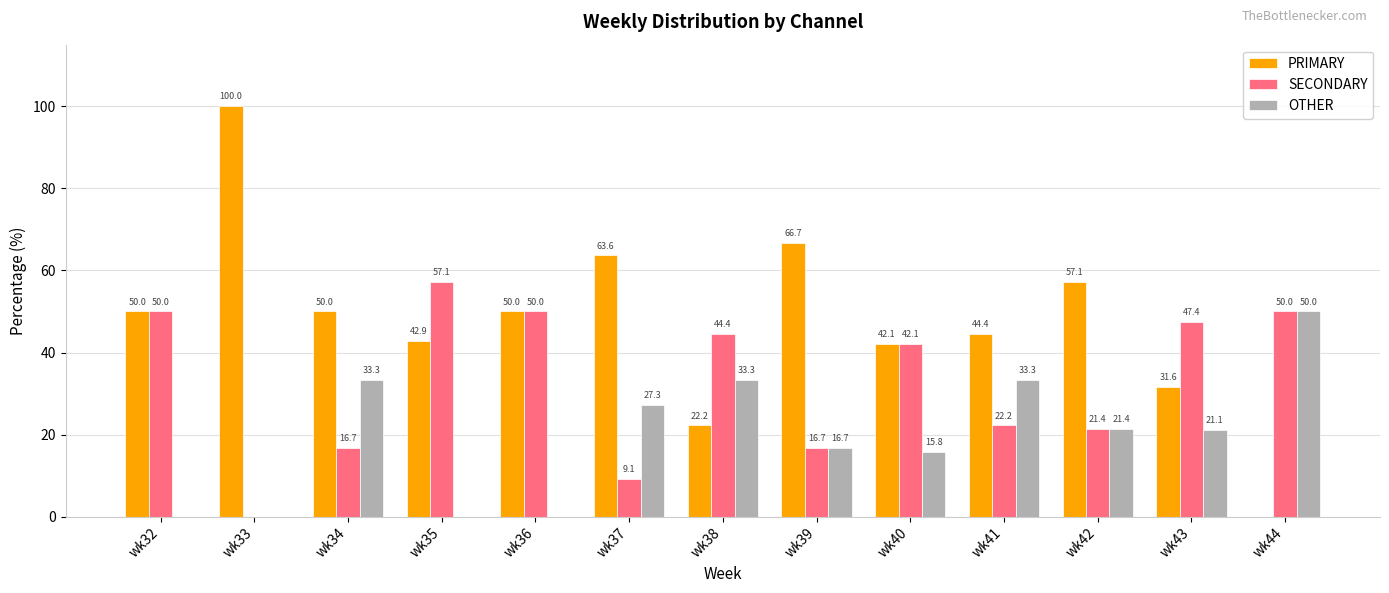

Reading left to right, list all the values displayed in this chart.

PRIMARY: wk32=50.0	wk33=100.0	wk34=50.0	wk35=42.9	wk36=50.0	wk37=63.6	wk38=22.2	wk39=66.7	wk40=42.1	wk41=44.4	wk42=57.1	wk43=31.6	wk44=0.0
SECONDARY: wk32=50.0	wk33=0.0	wk34=16.7	wk35=57.1	wk36=50.0	wk37=9.1	wk38=44.4	wk39=16.7	wk40=42.1	wk41=22.2	wk42=21.4	wk43=47.4	wk44=50.0
OTHER: wk32=0.0	wk33=0.0	wk34=33.3	wk35=0.0	wk36=0.0	wk37=27.3	wk38=33.3	wk39=16.7	wk40=15.8	wk41=33.3	wk42=21.4	wk43=21.1	wk44=50.0